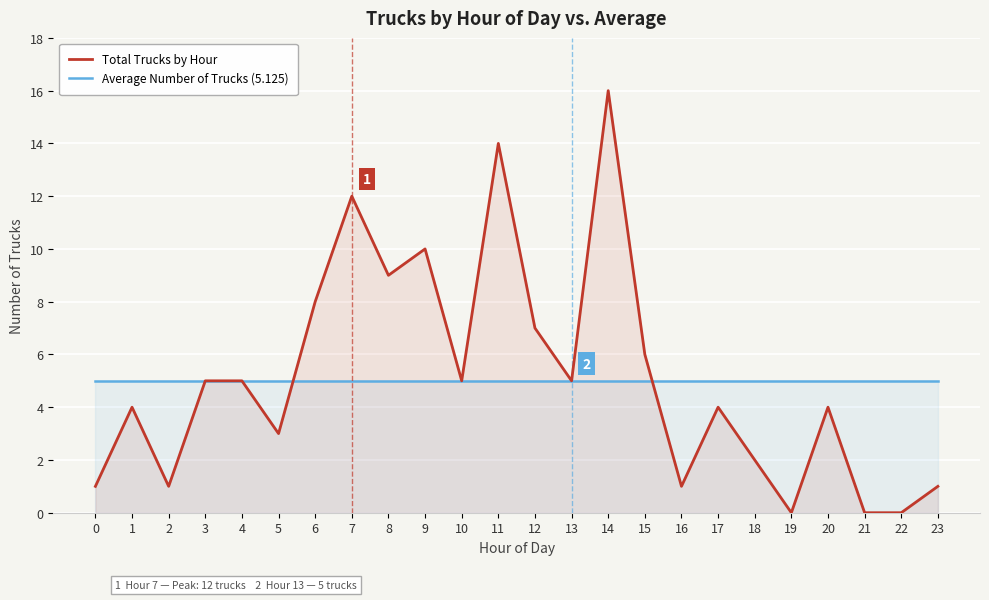

Where is Total Trucks by Hour nearest to the value 8?

6